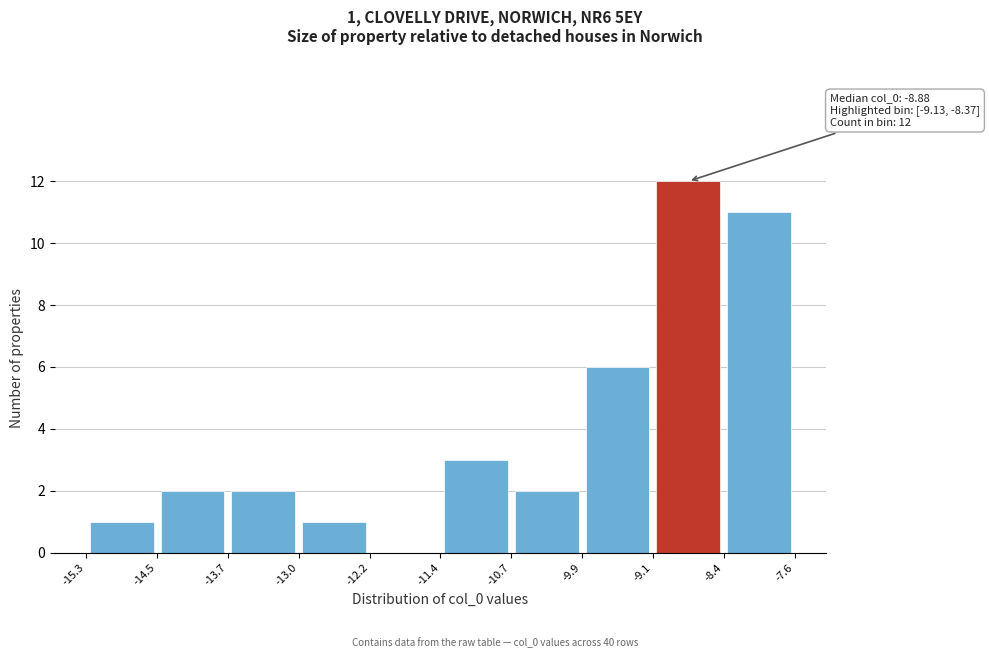

Which range on the x-axis has the tallest bar?

-9.1 to -8.4